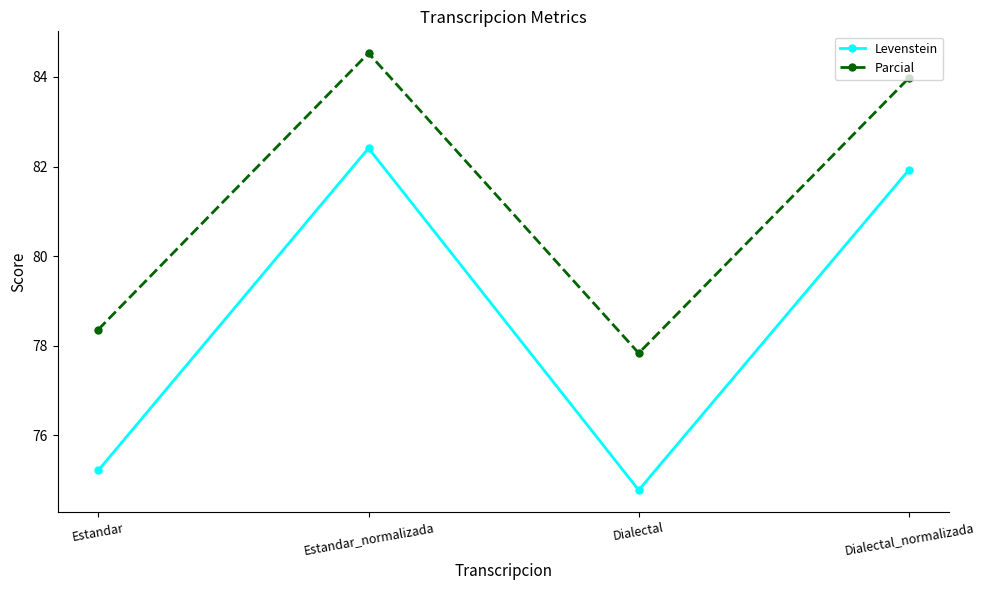

Which series has the largest total across all categories?

Parcial